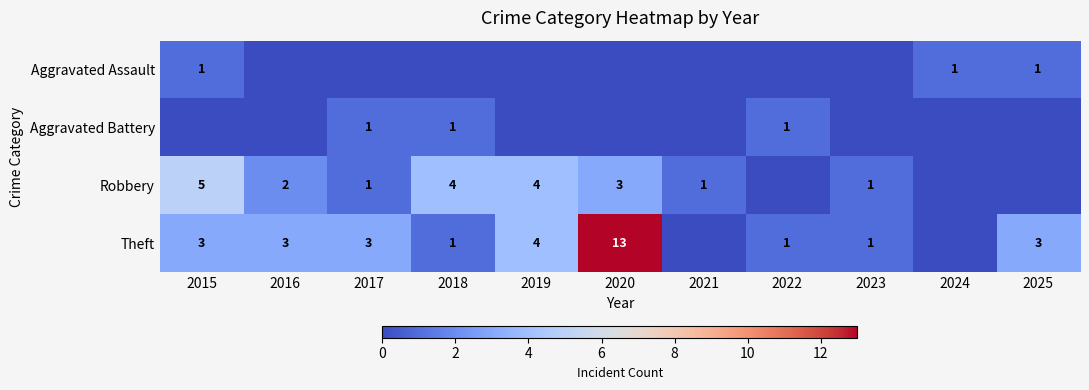

True or false: Robbery has a value of 0 at 2021.

False